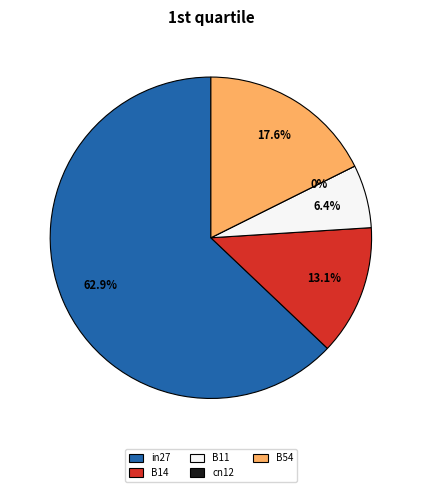

Between in27 and B11, which is larger?

in27